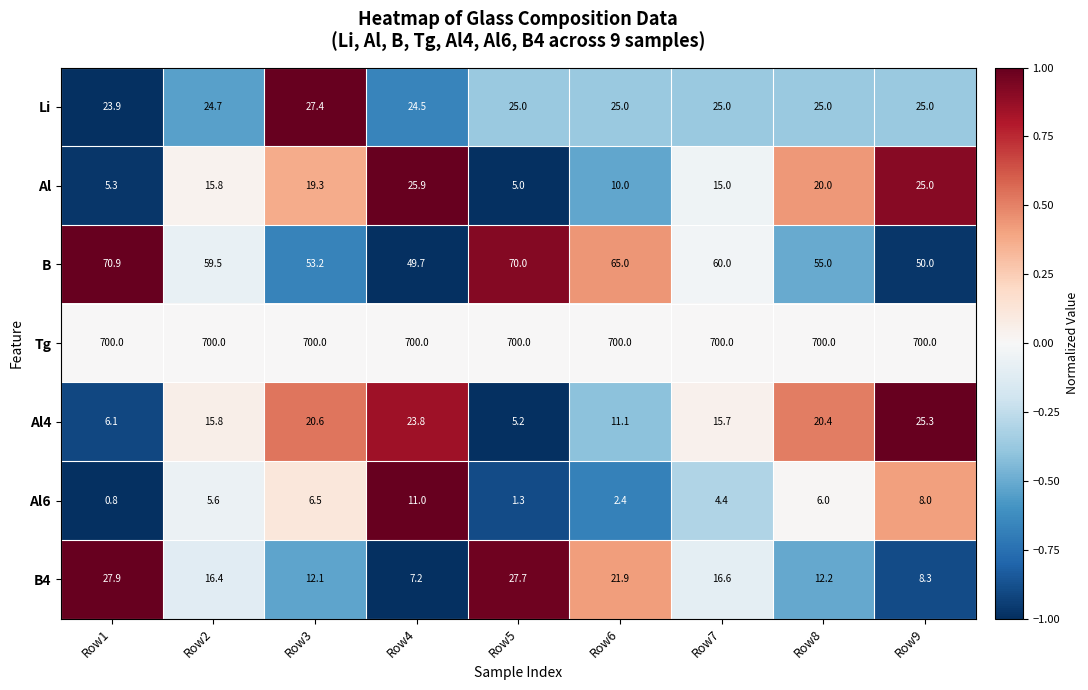

What is the smallest value displayed?

0.8